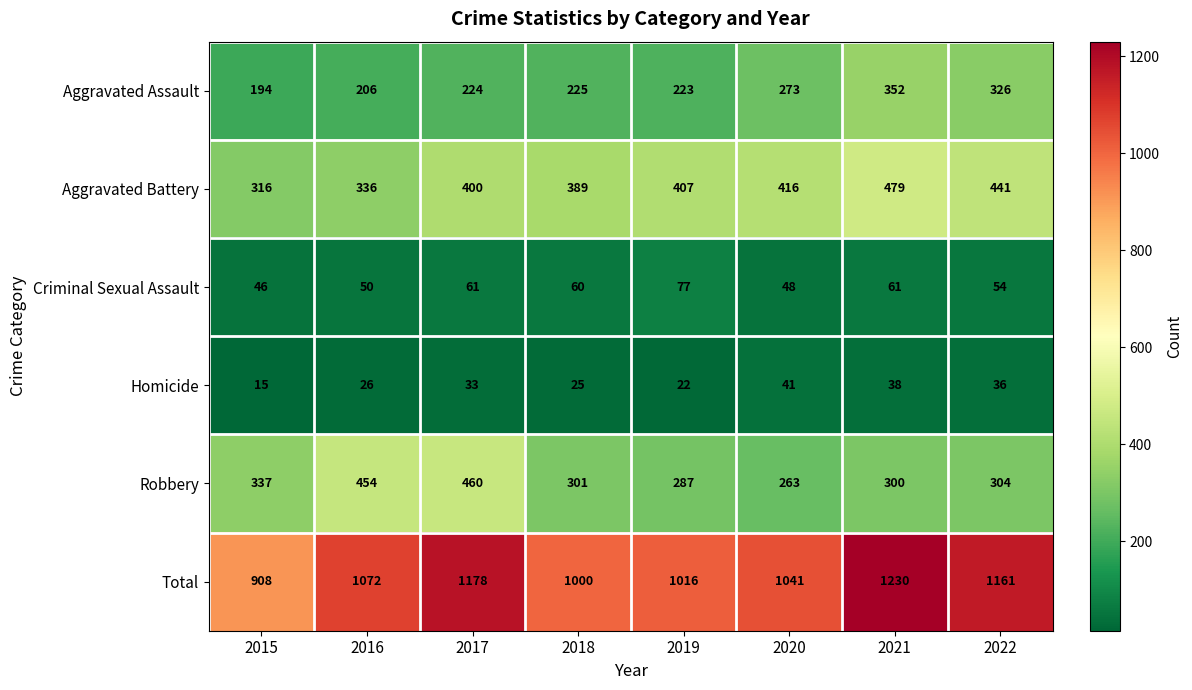

What is the difference between the maximum and minimum values in the Robbery series?

197